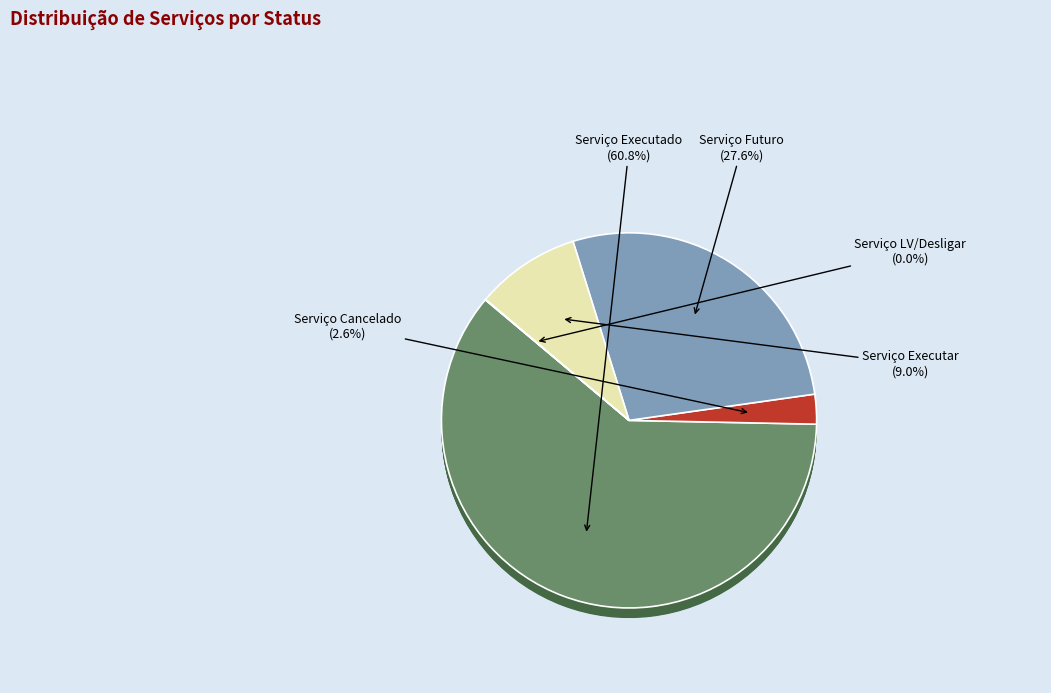

Combined, what portion of the pie is Serviço Futuro and Serviço Cancelado?

30.2%